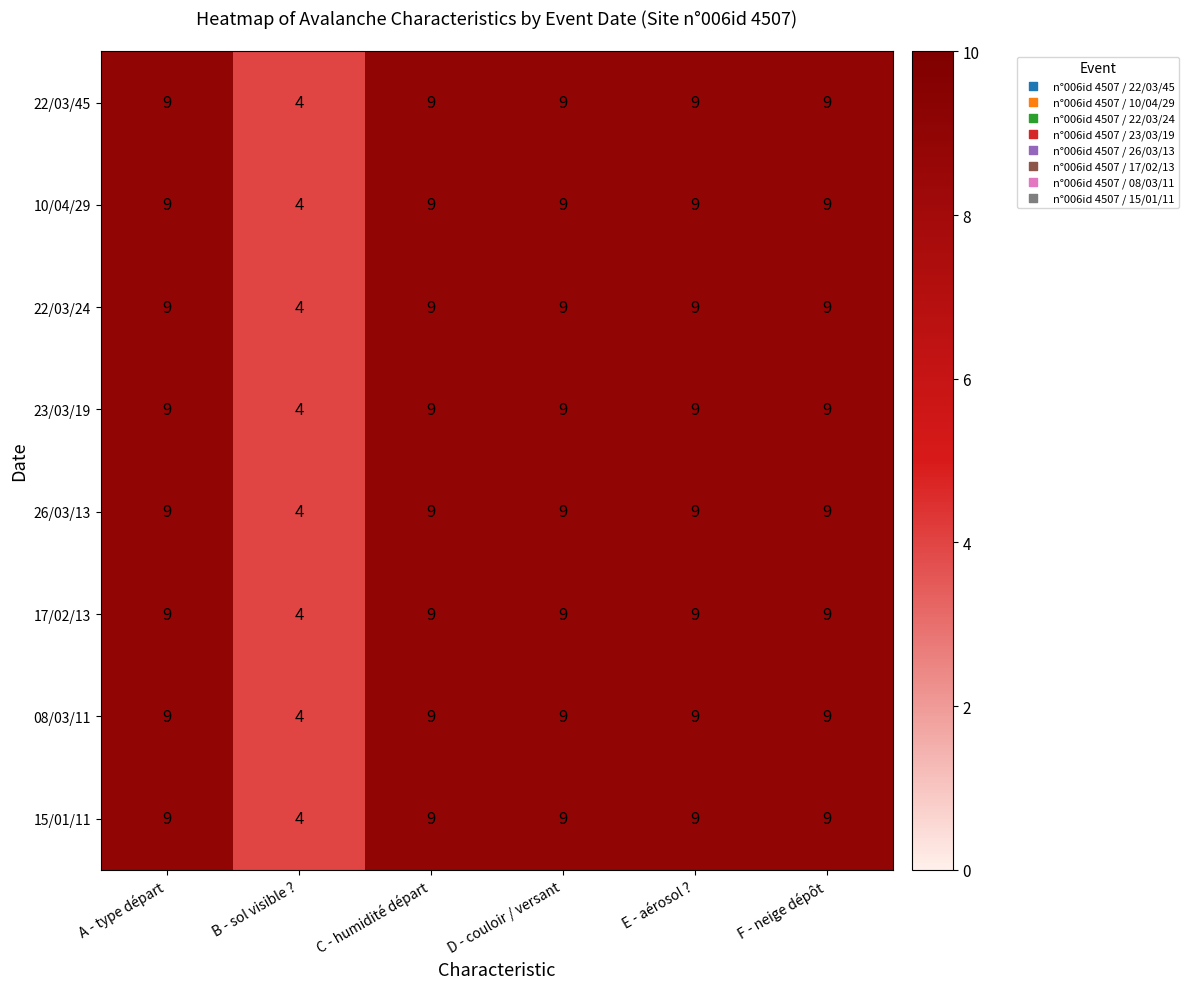

What is the sum of all 08/03/11 values?

49